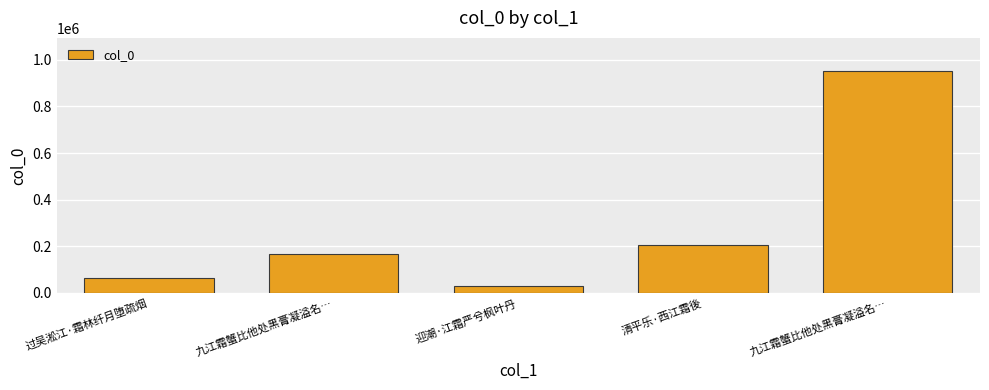

How many bars are there in total?

5